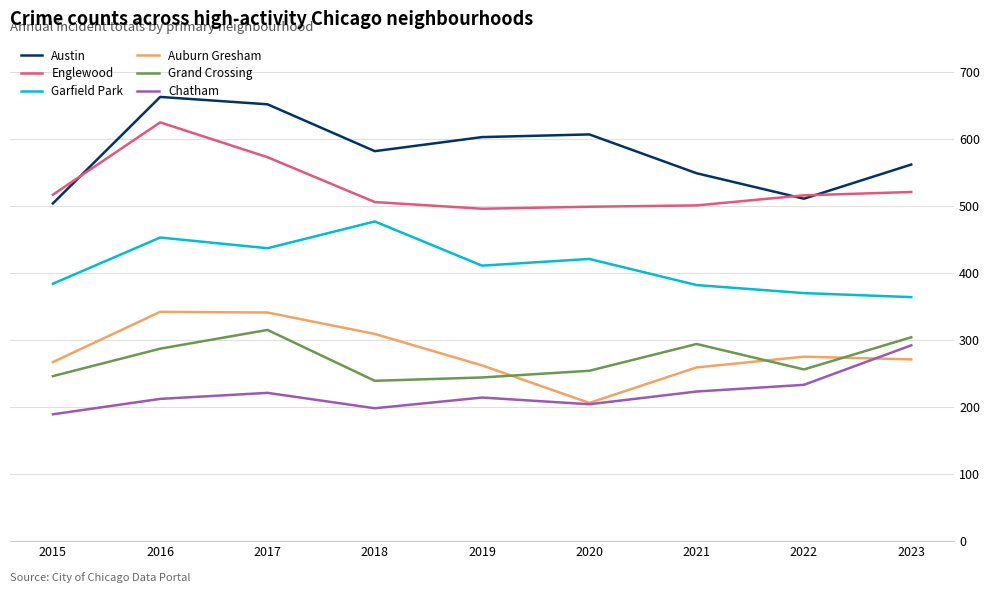

What is the average value of the Chatham series?

221